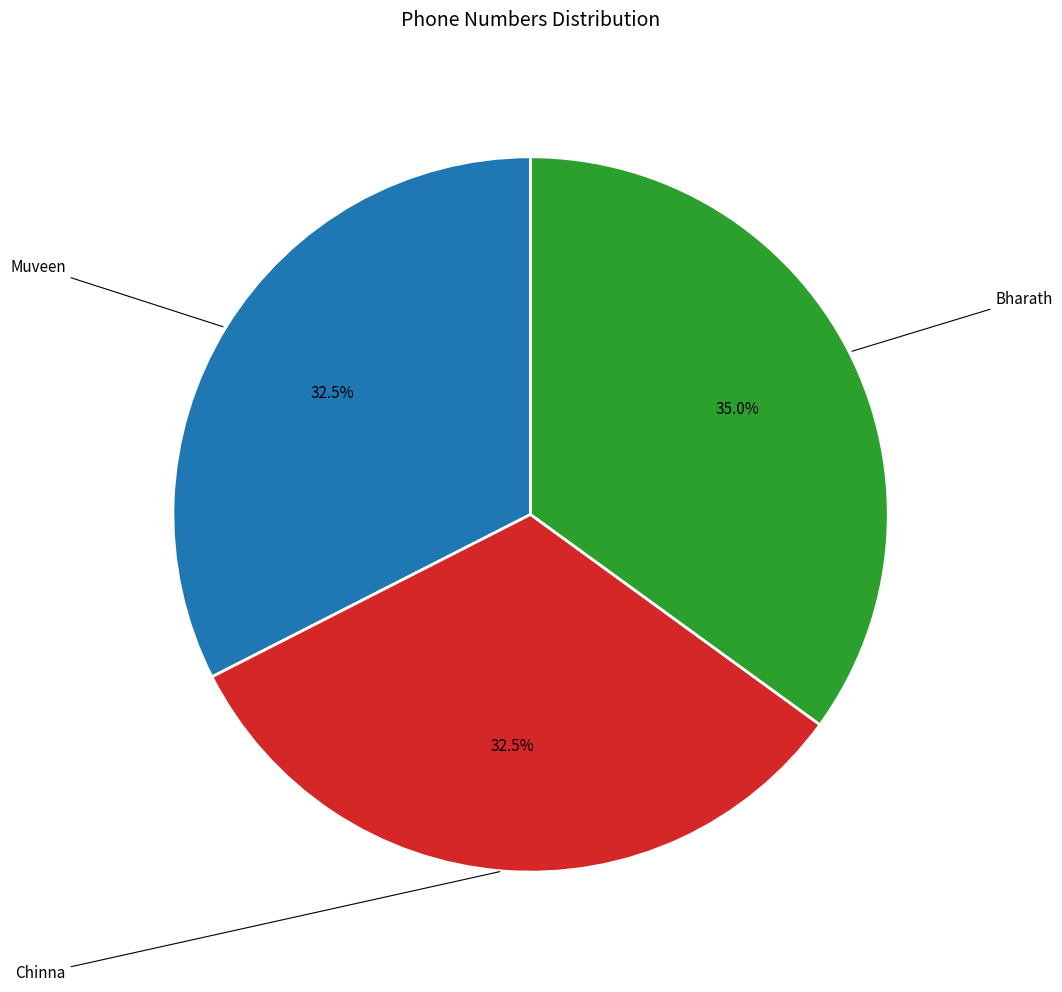

Combined, do Chinna and Bharath account for over 50%?

Yes